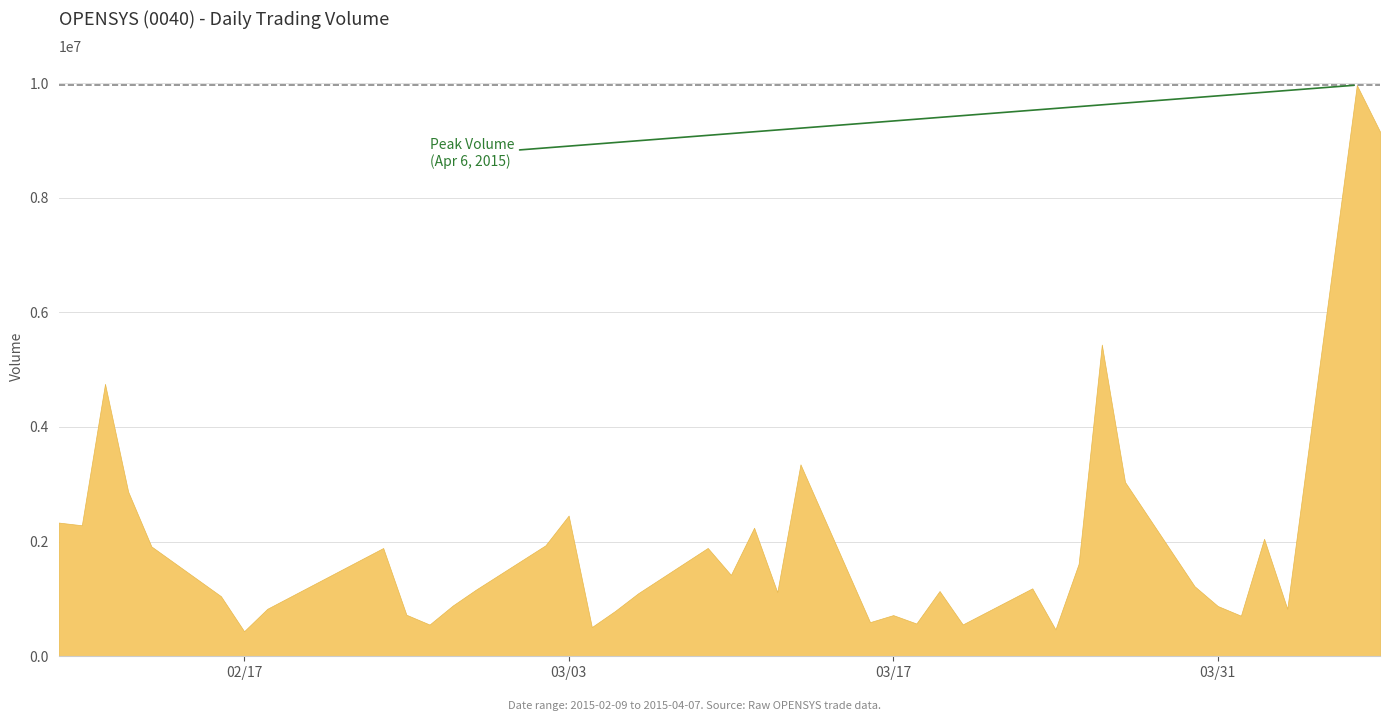

What is the change in value from 2015-03-02 to 2015-03-04?

-1425900